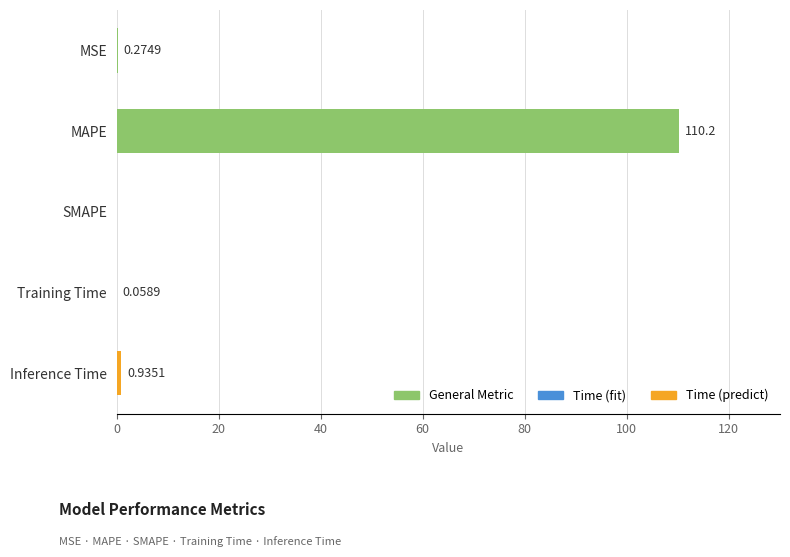

Where is the data nearest to the value 55?

Inference Time